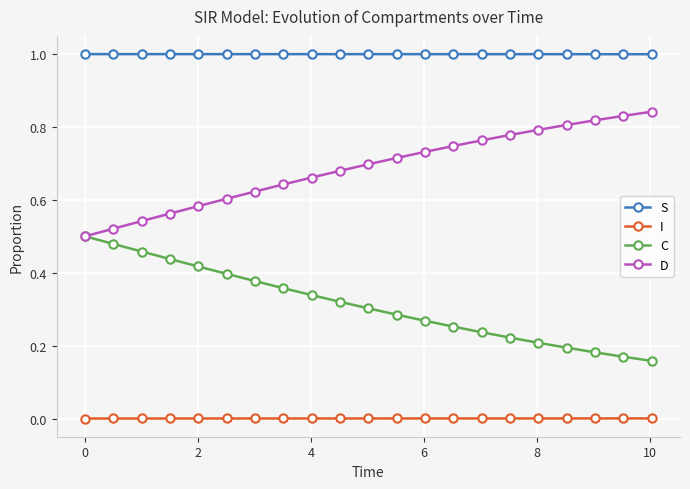

True or false: I and D cross at least once.

False